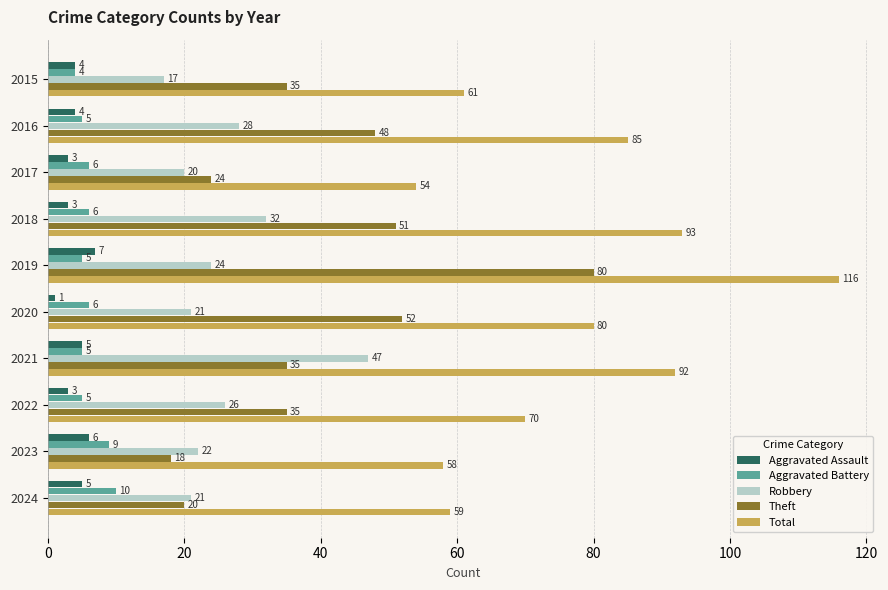

True or false: Theft has a value of 23 at 2022.

False